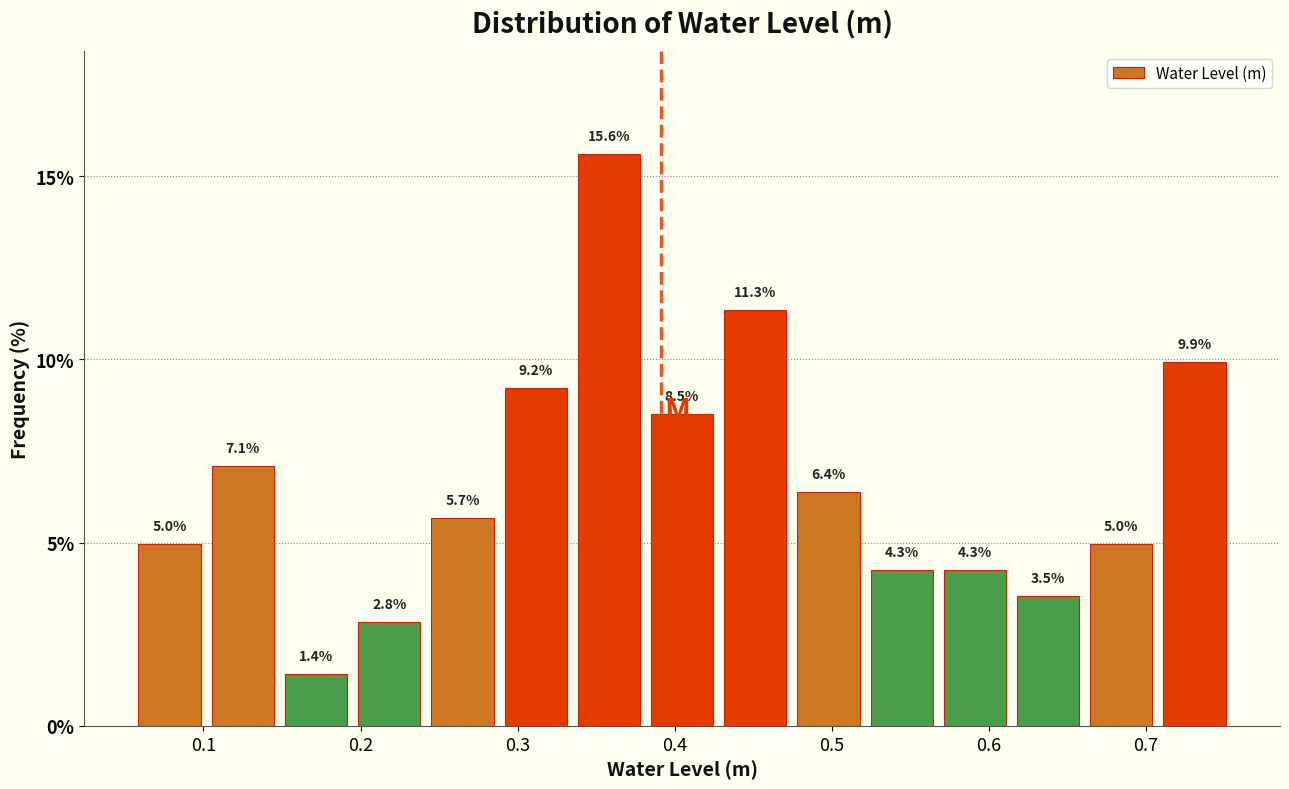

Reading left to right, transcribe this chart: for each bar, give the range it covers on the x-axis and its height. The bar edges are not printed on the chart, so give them approximately, as read against the axis.

0.06 to 0.10: 5.0
0.10 to 0.15: 7.1
0.15 to 0.19: 1.4
0.19 to 0.24: 2.8
0.24 to 0.29: 5.7
0.29 to 0.33: 9.2
0.33 to 0.38: 15.6
0.38 to 0.43: 8.5
0.43 to 0.47: 11.3
0.47 to 0.52: 6.4
0.52 to 0.57: 4.3
0.57 to 0.61: 4.3
0.61 to 0.66: 3.5
0.66 to 0.71: 5.0
0.71 to 0.75: 9.9